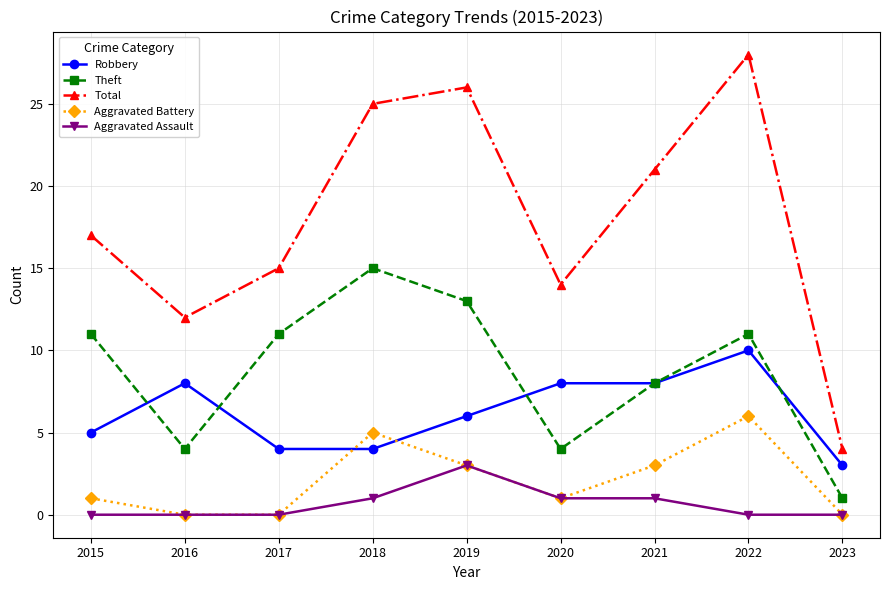

What is the greatest value displayed?

28